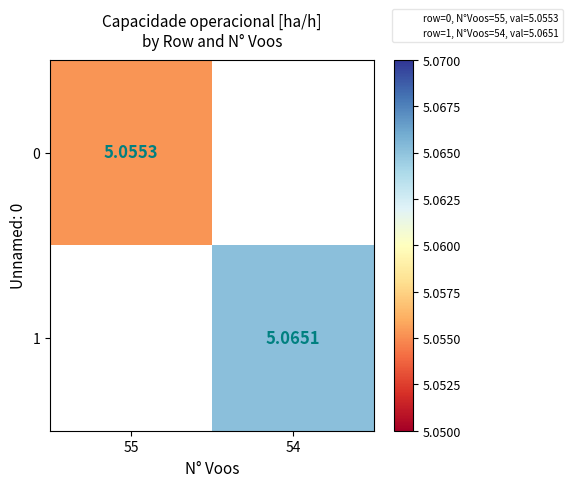

What is the greatest value displayed?

5.1